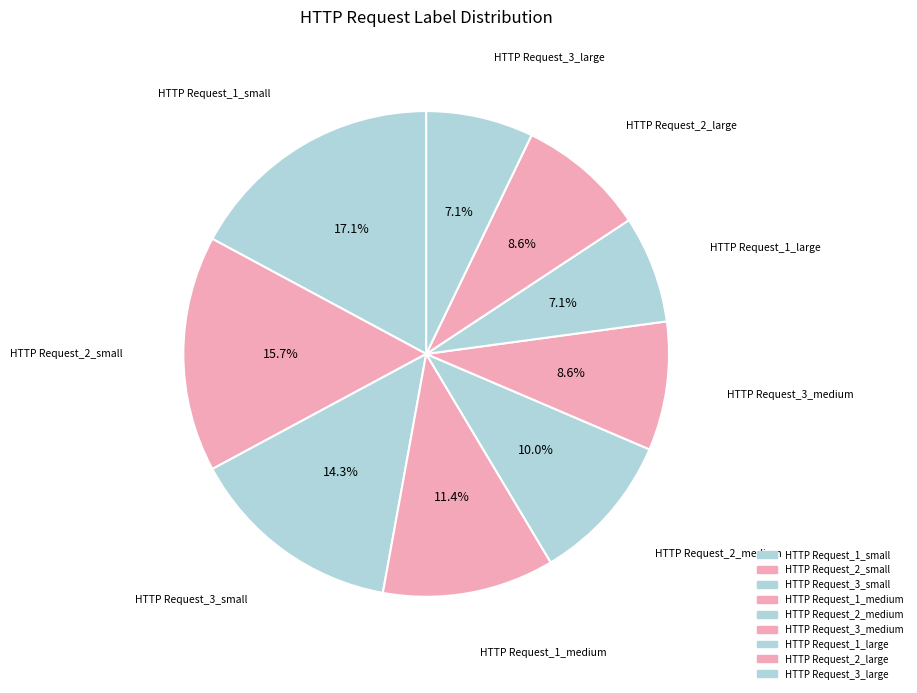

Rank the categories by value from highest to lowest.

HTTP Request_1_small, HTTP Request_2_small, HTTP Request_3_small, HTTP Request_1_medium, HTTP Request_2_medium, HTTP Request_3_medium, HTTP Request_2_large, HTTP Request_1_large, HTTP Request_3_large